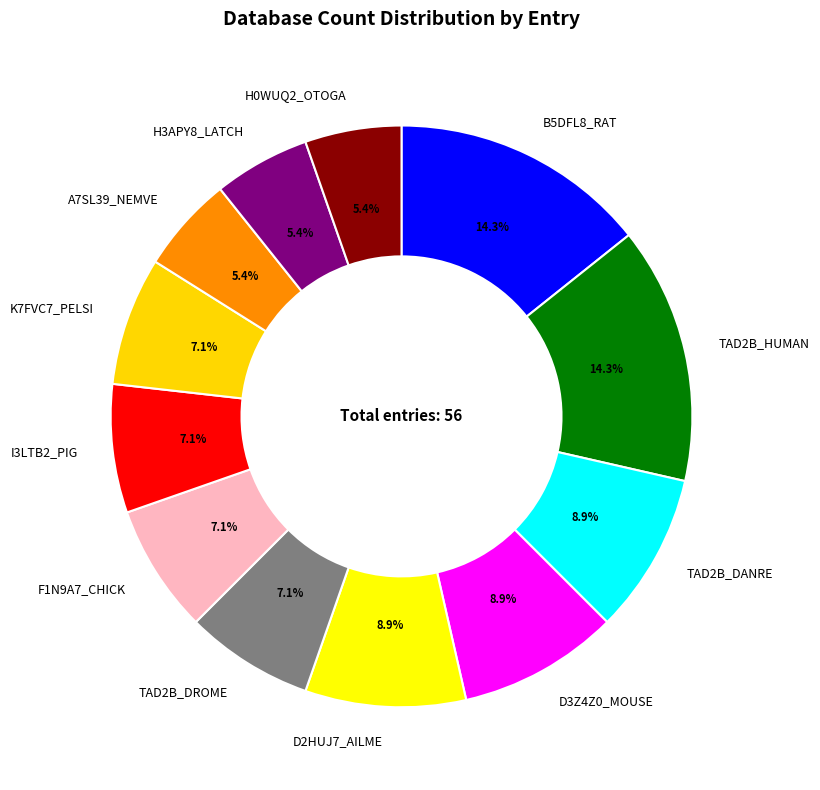

What percentage is NOT represented by I3LTB2_PIG?

92.9%